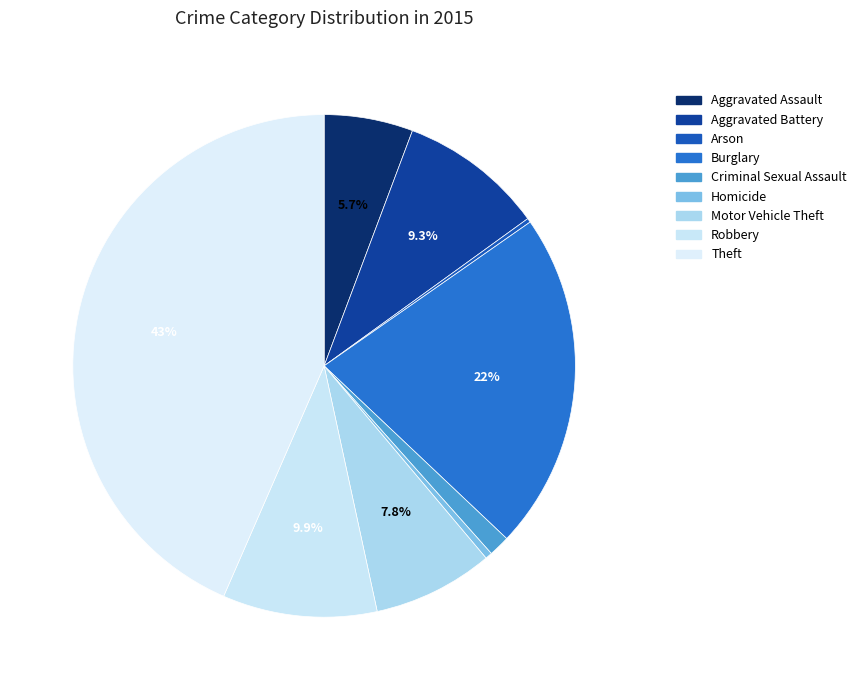

Is there any slice that represents more than half of the pie?

No